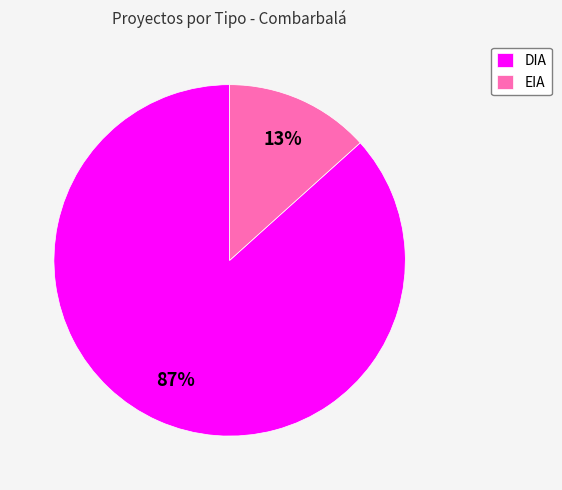

Which has a higher value, EIA or DIA?

DIA